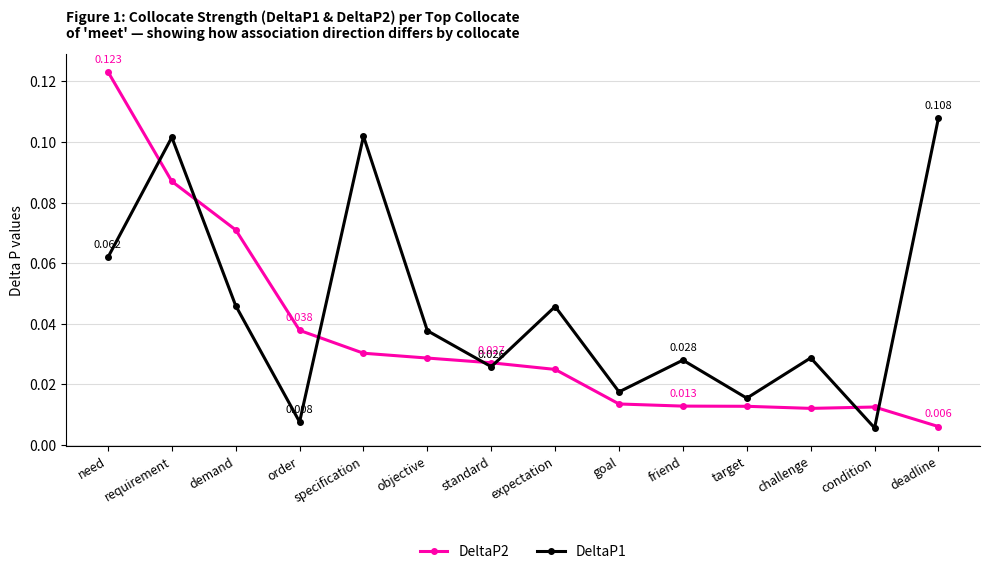

True or false: DeltaP2 and DeltaP1 cross at least once.

True